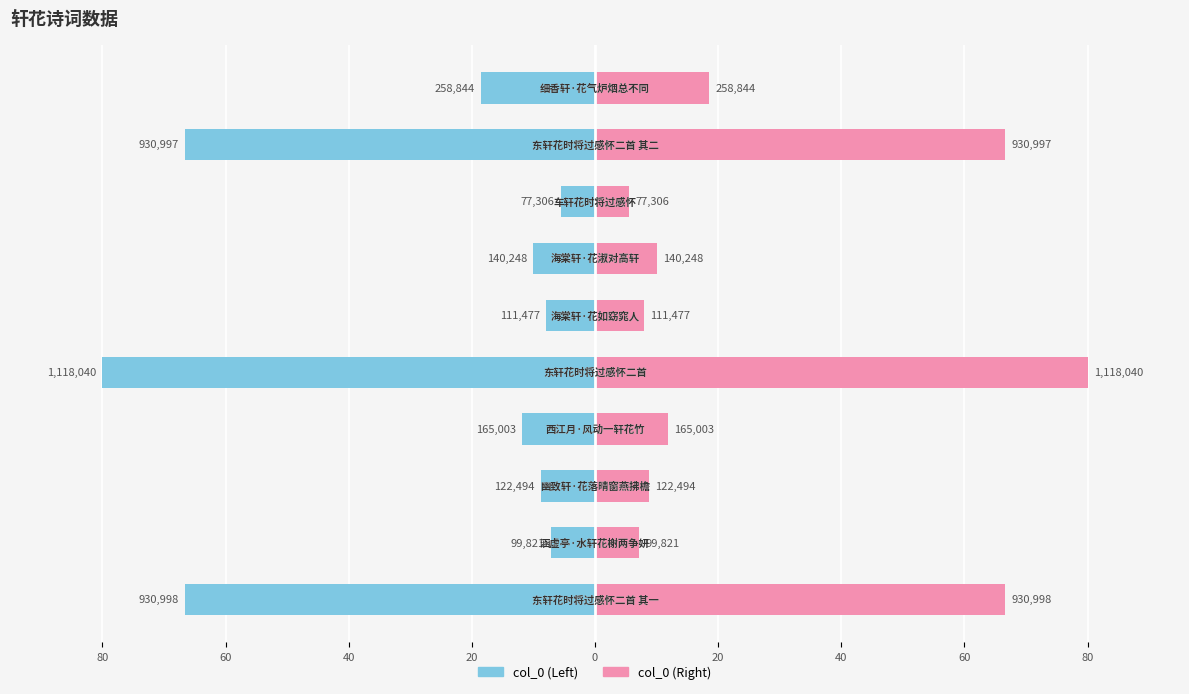

List the series in order of their peak value, highest first.

col_0 (right), col_0 (left)